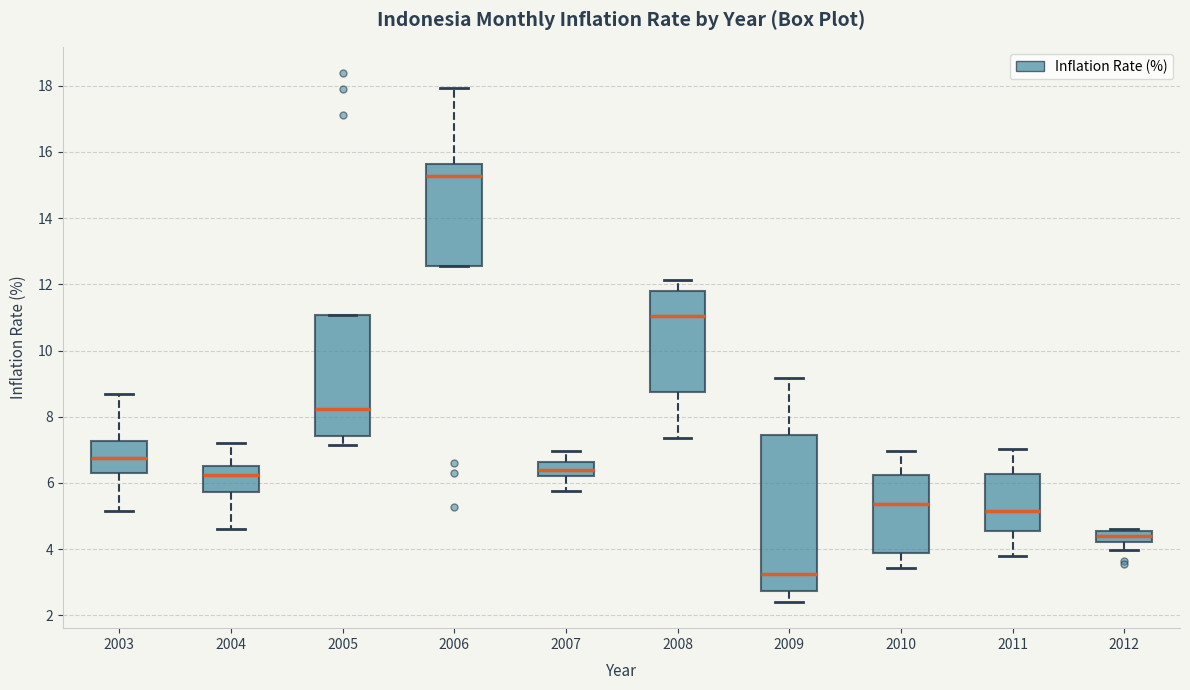

Where is the lower edge of the box at x = 2009 on the y-axis? The values are not printed on the chart, so give them approximately, as read against the axis.

2.8